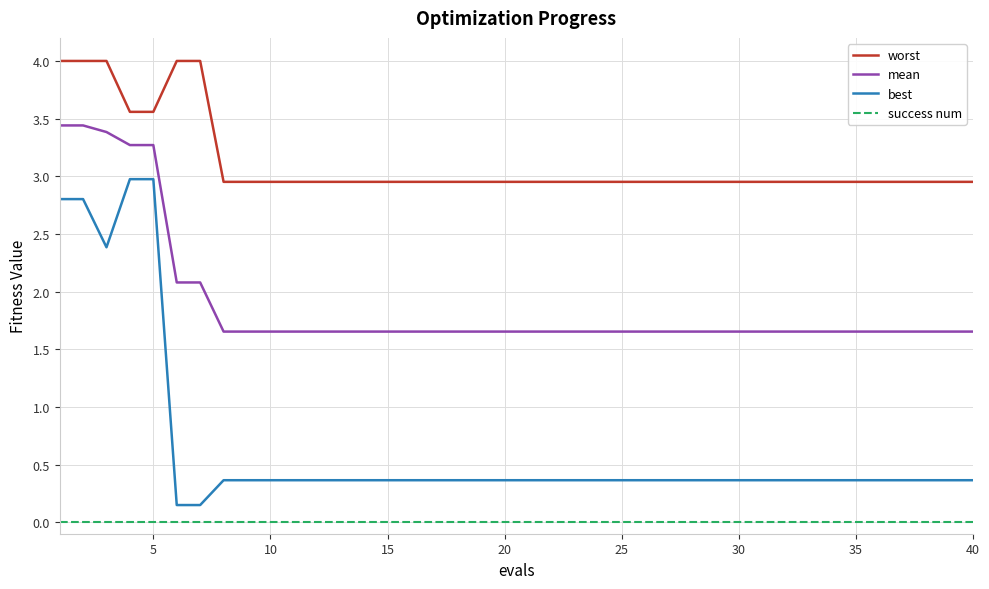

What are all the series names shown in the legend?

worst, mean, best, success num